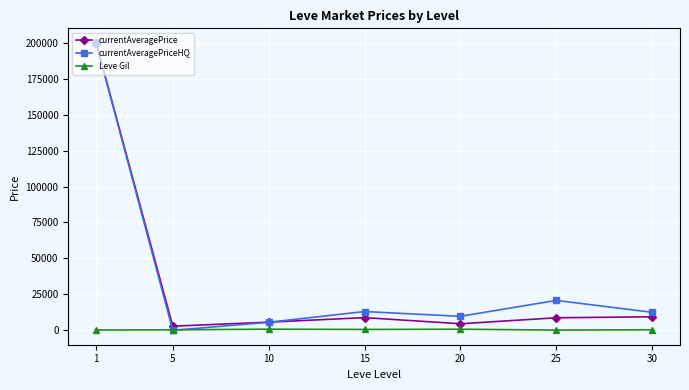

Which series has the largest range (max minus min)?

currentAveragePriceHQ